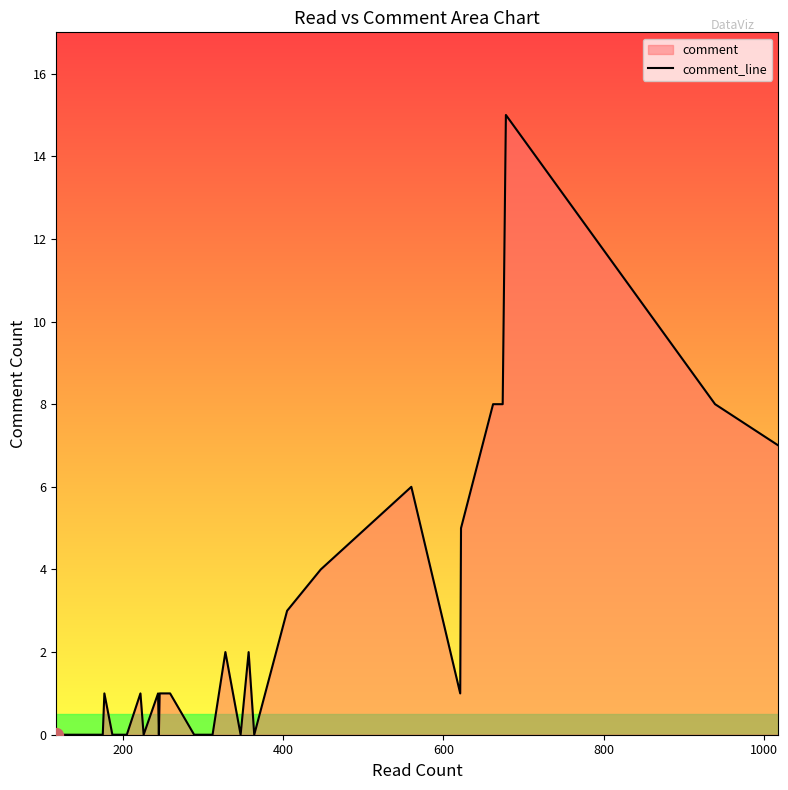

Is it true that the value at 32 is 9?

False